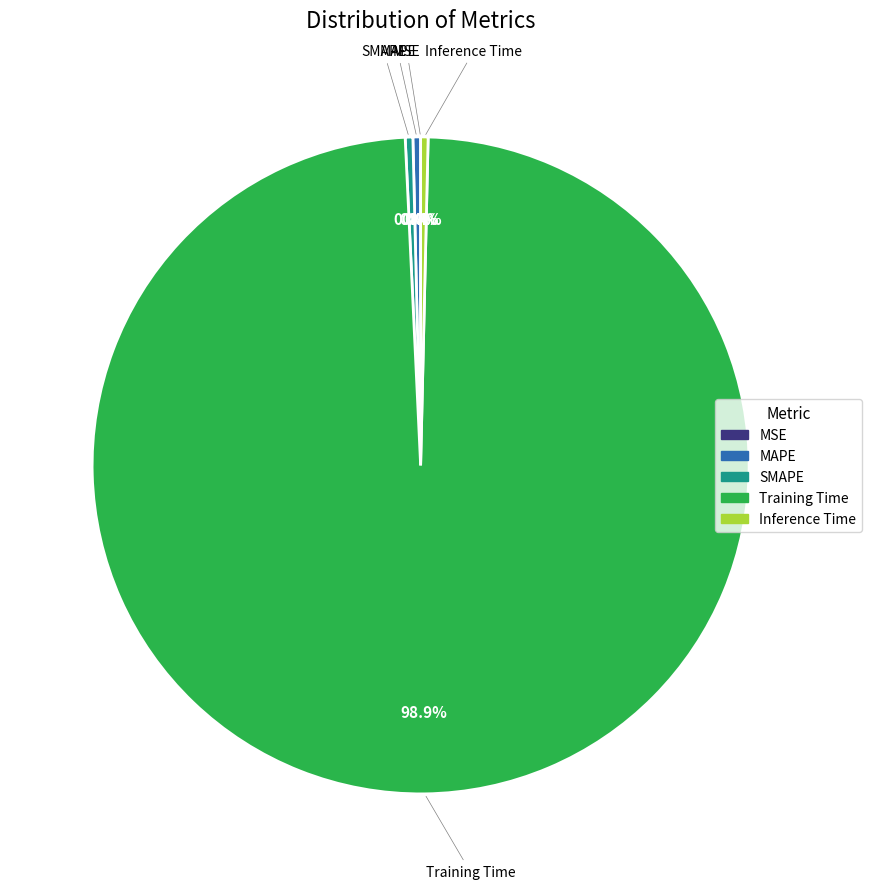

Combined, do SMAPE and MAPE account for over 50%?

No